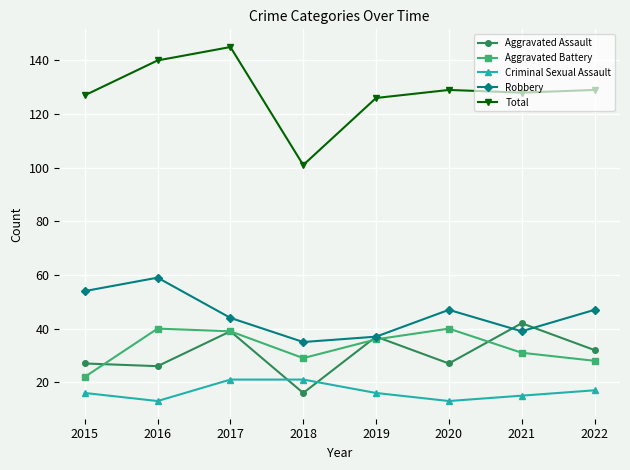

What is the sum of the Robbery values at 2019 and 2015?

91